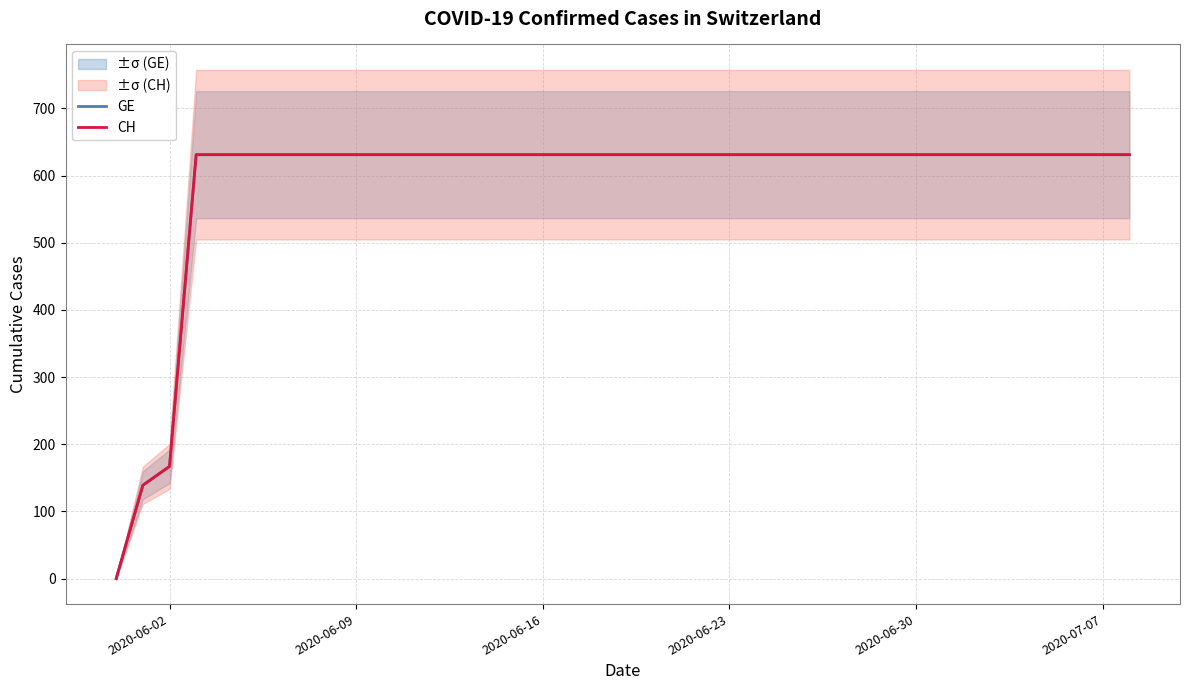

What is the difference between the second highest and second lowest values in the CH series?

492